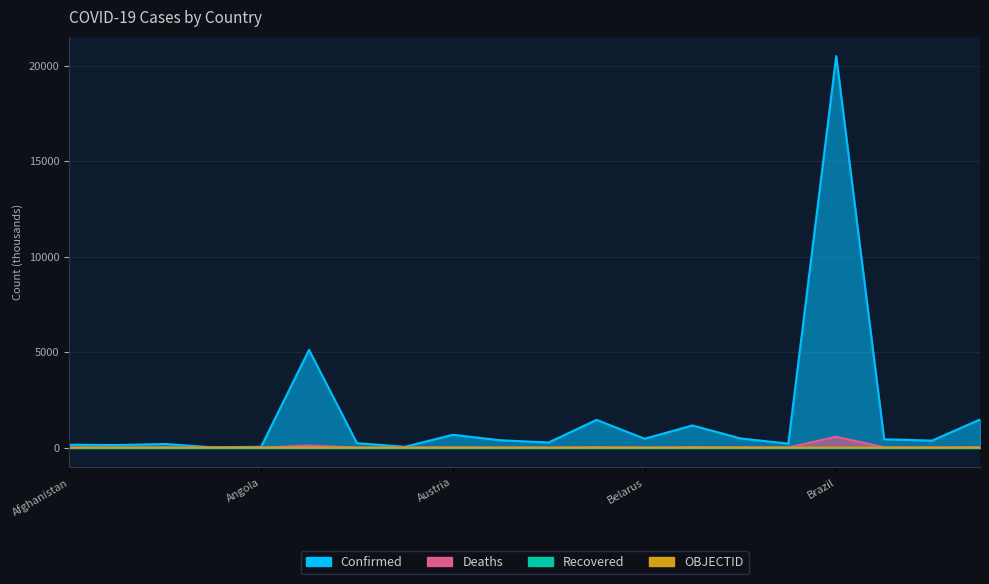

What is the lowest value of the Deaths series?

0.1